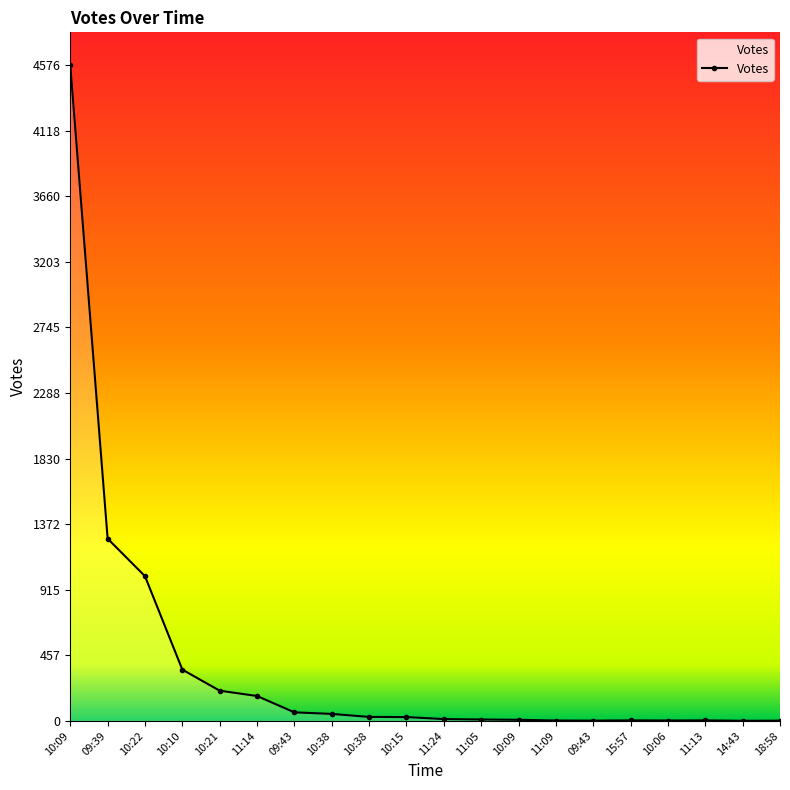

Is it true that the value at 11:13 is 4?

True